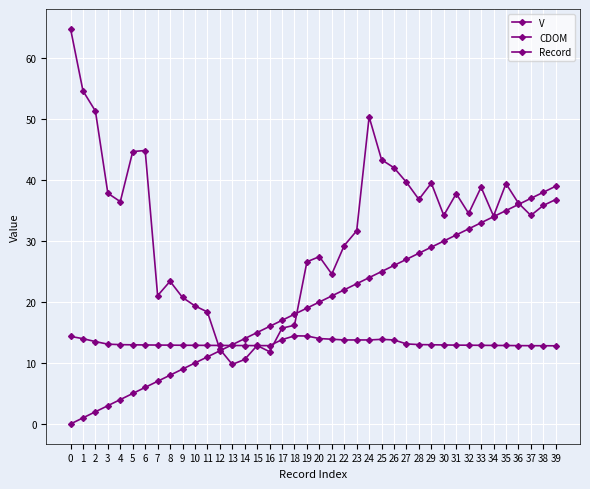

Does the chart have visible grid lines?

Yes